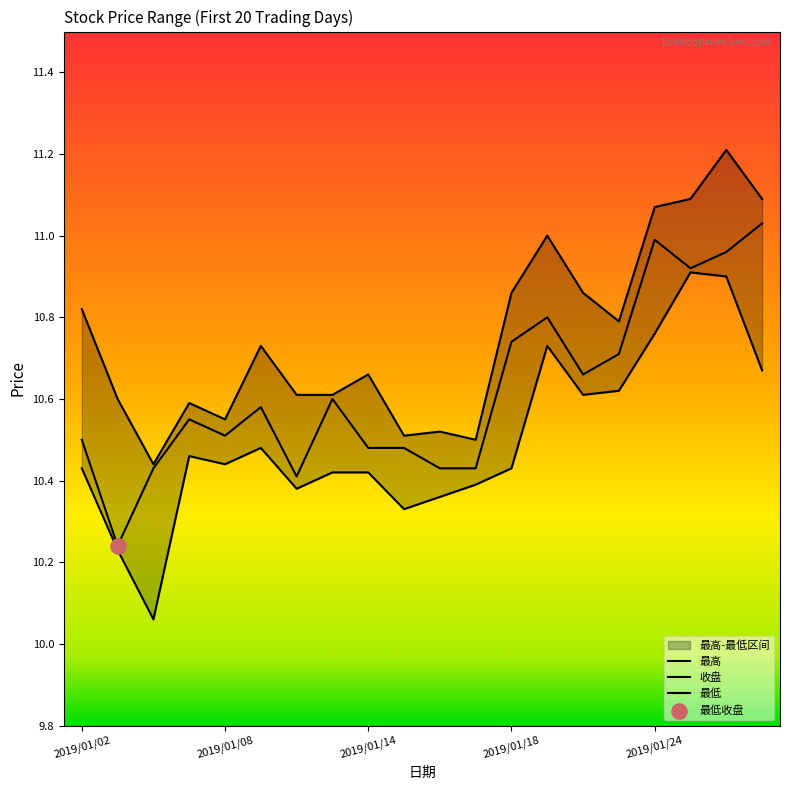

At how many categories does at least one series exceed 10?

20